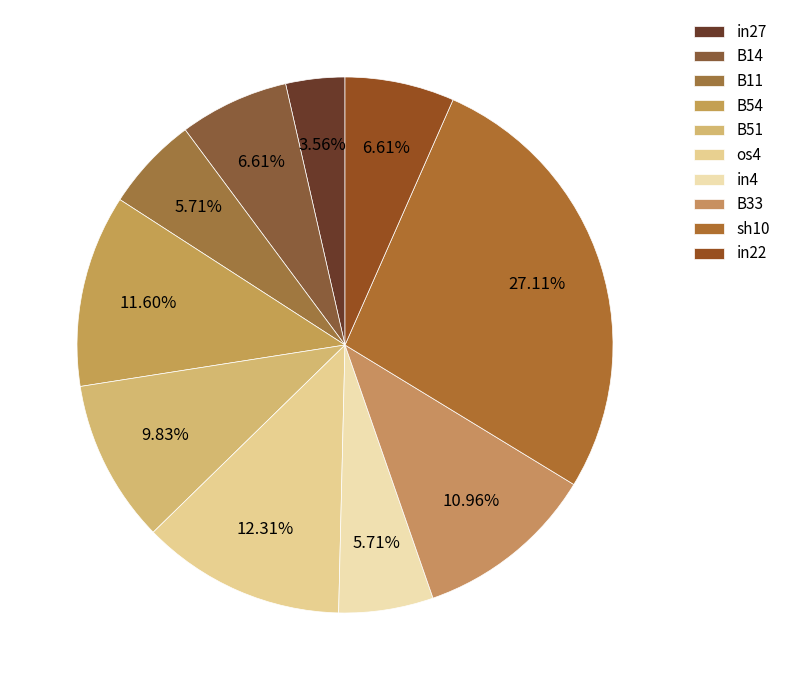

Count the number of slices in the pie.

10